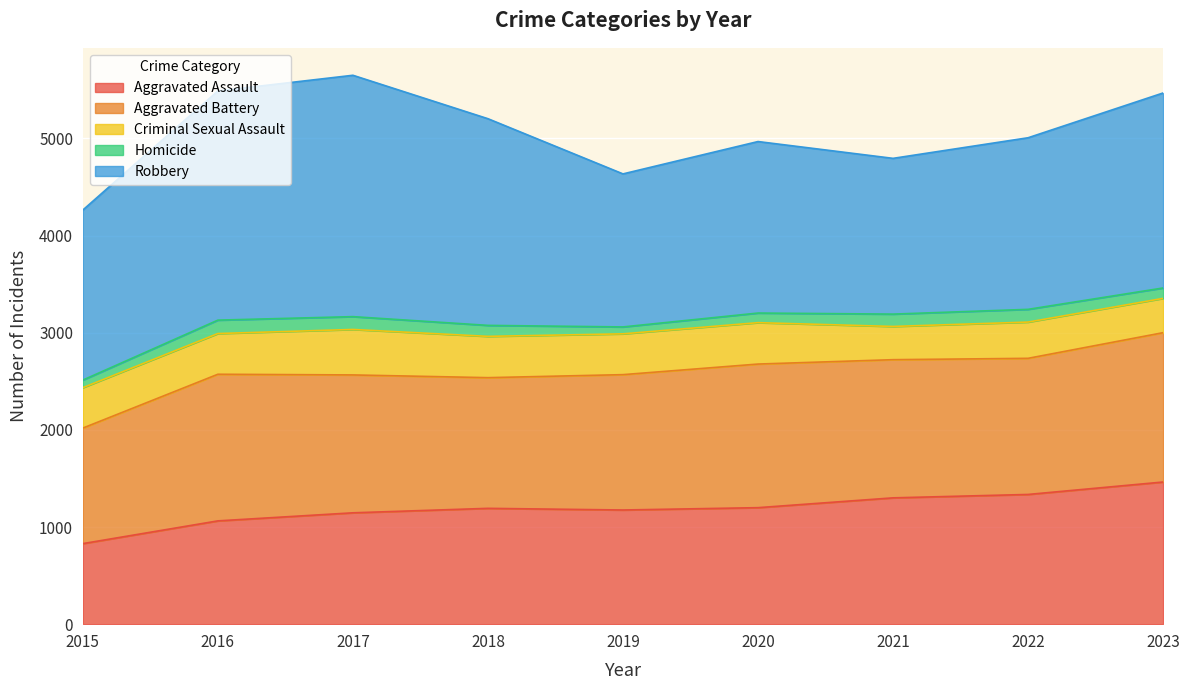

What is the minimum value for Robbery?

1575